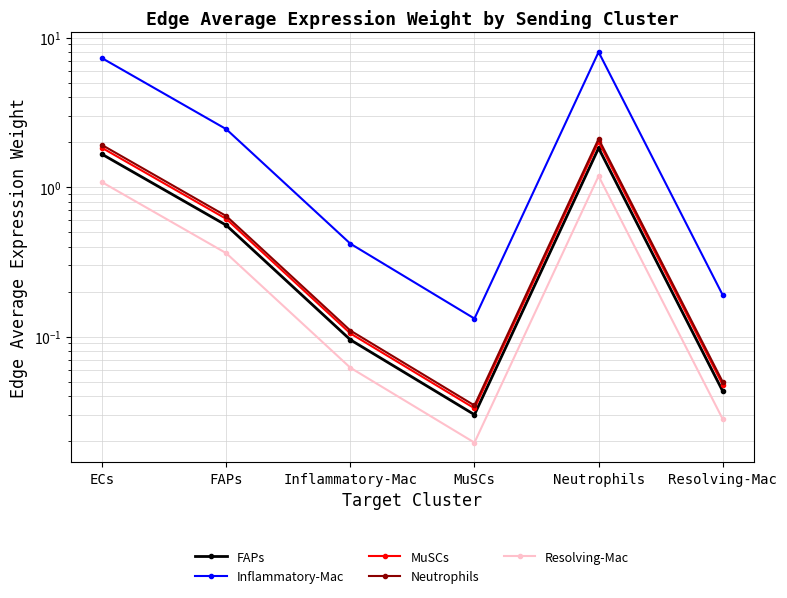

In Inflammatory-Mac, how many points are lower than both neighbors (excluding endpoints)?

1